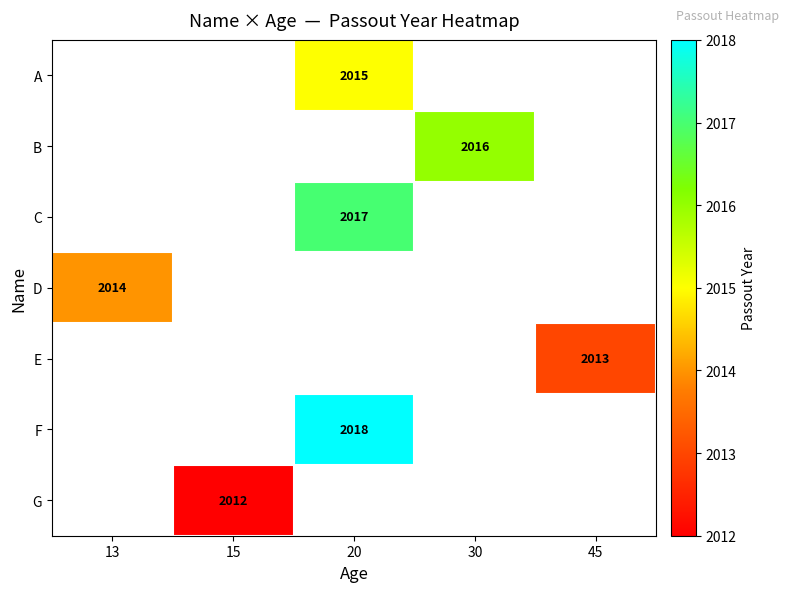

True or false: B has a value of 2016 at 30.

True